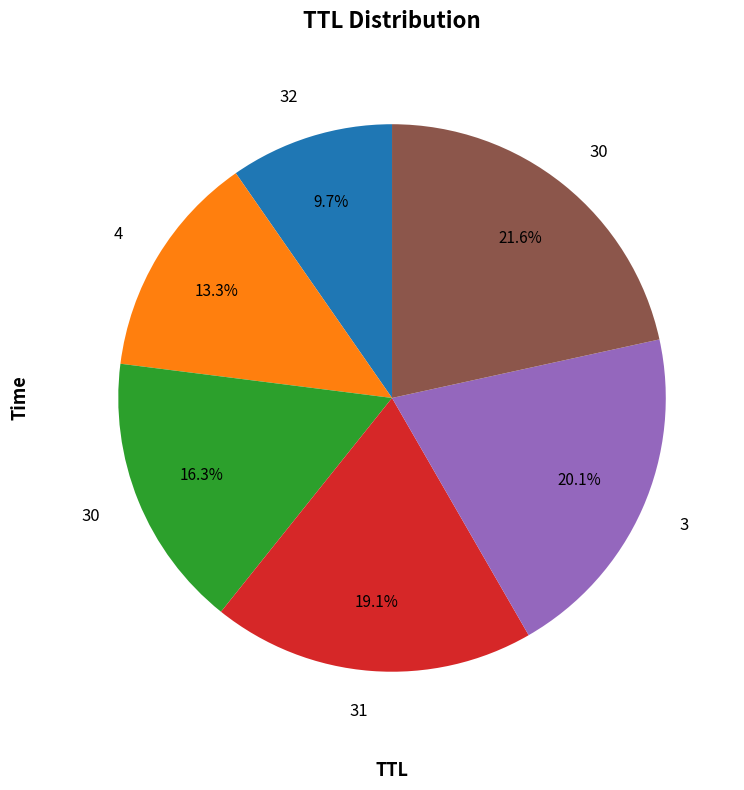

How many slices are in this pie chart?

6